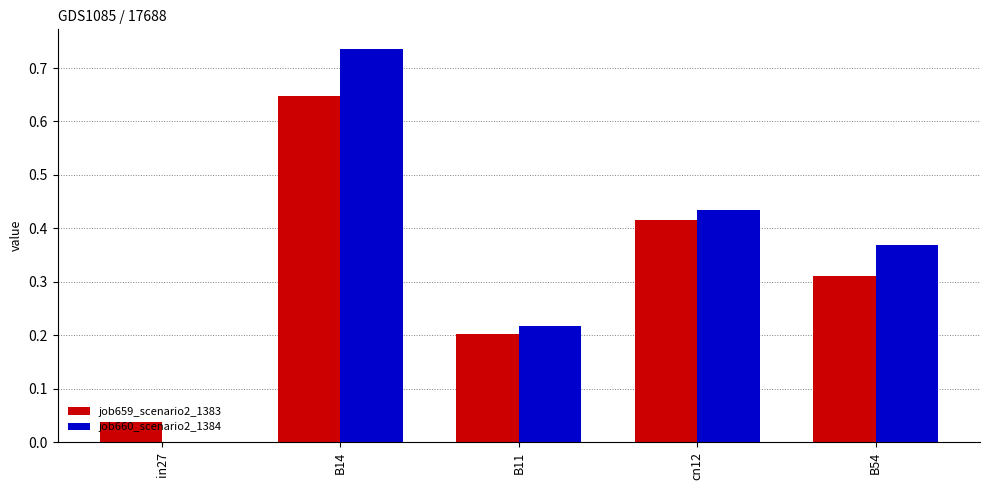

True or false: job659_scenario2_1383 has a value of 0.4 at B54.

False